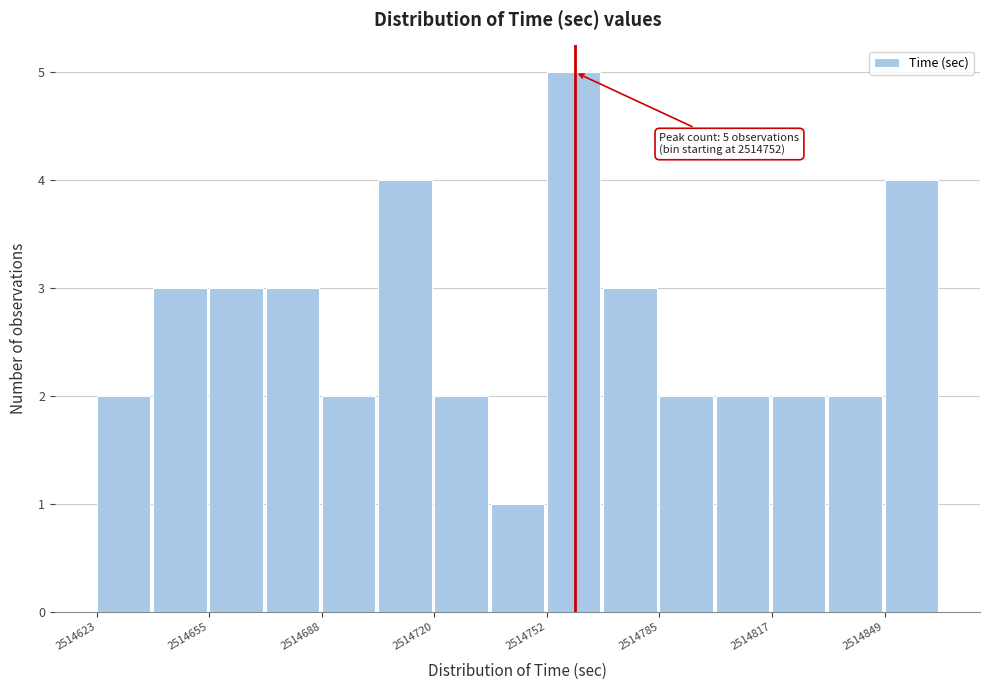

Read against the x-axis, roughly where is the centre of the tallest bar?

2514760